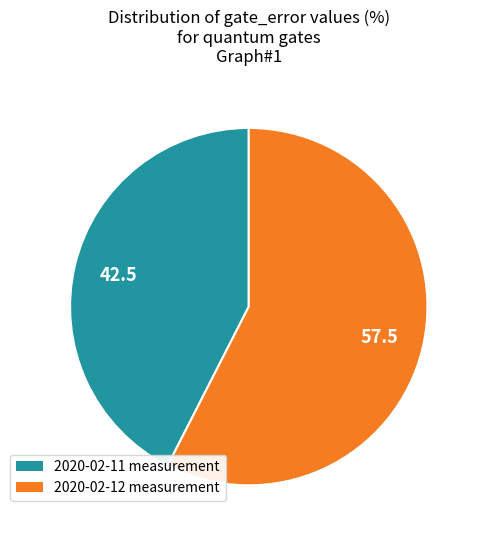

Does any single category account for the majority?

Yes